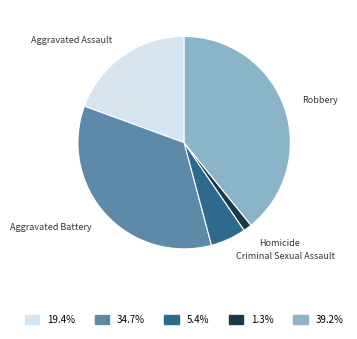

How many segments does this pie chart have?

5